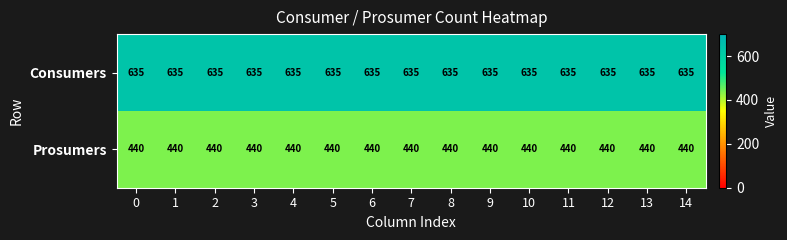

Rank the series by their maximum value, from lowest to highest.

Prosumers, Consumers